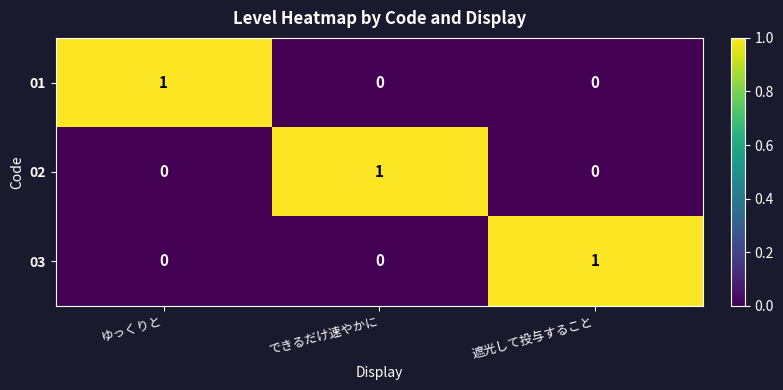

At how many categories does at least one series exceed 0?

3